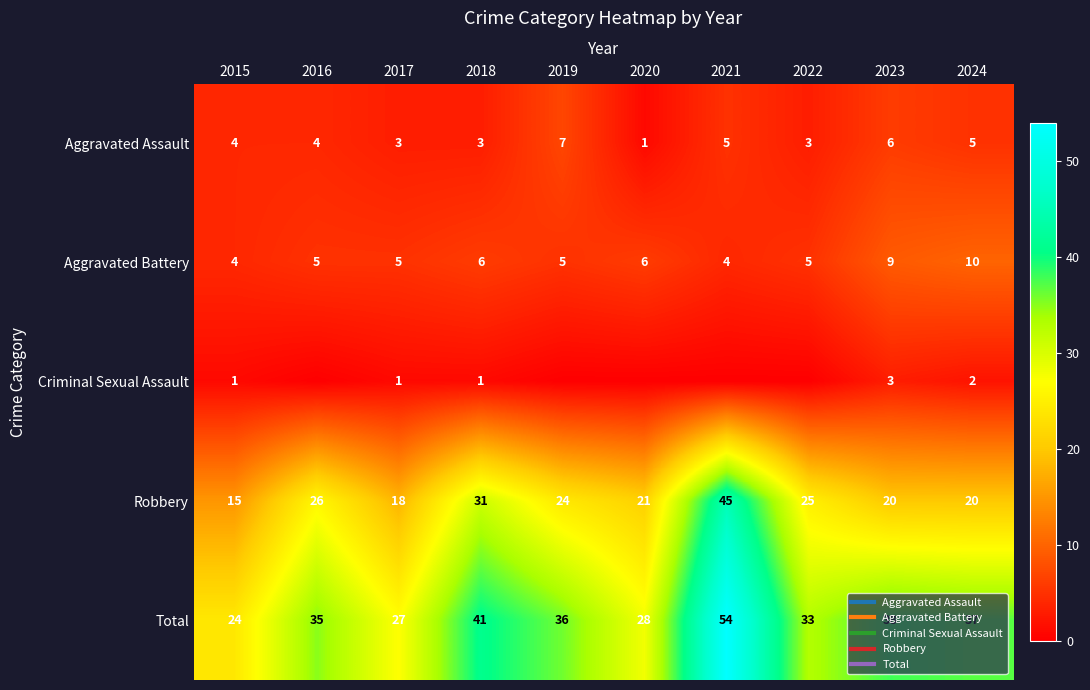

How many data points in Aggravated Assault are above 4?

4